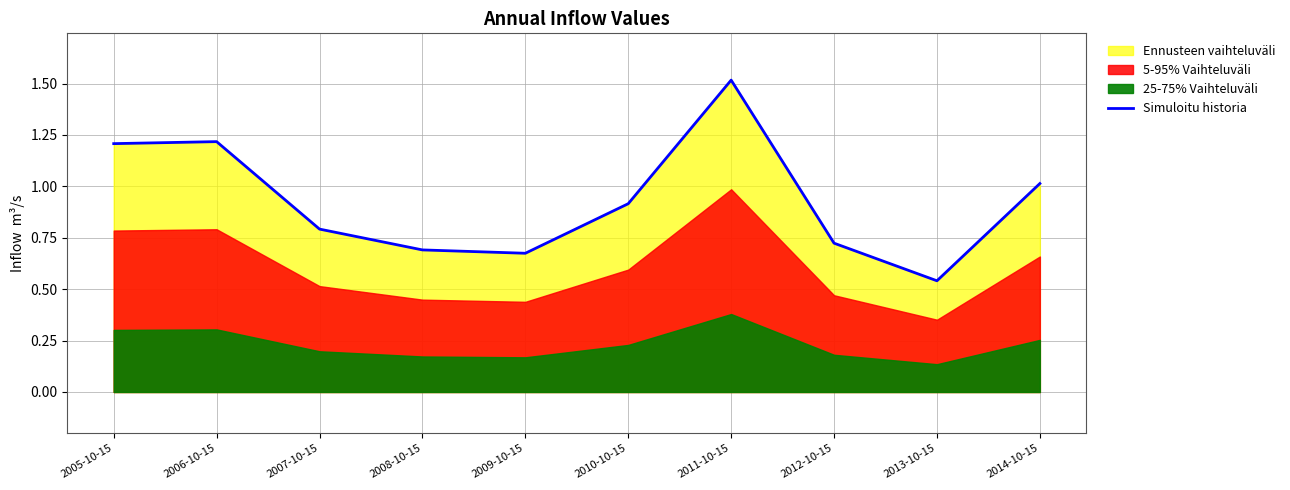

Is it true that the value at 2011-10-15 is 2.0?

False